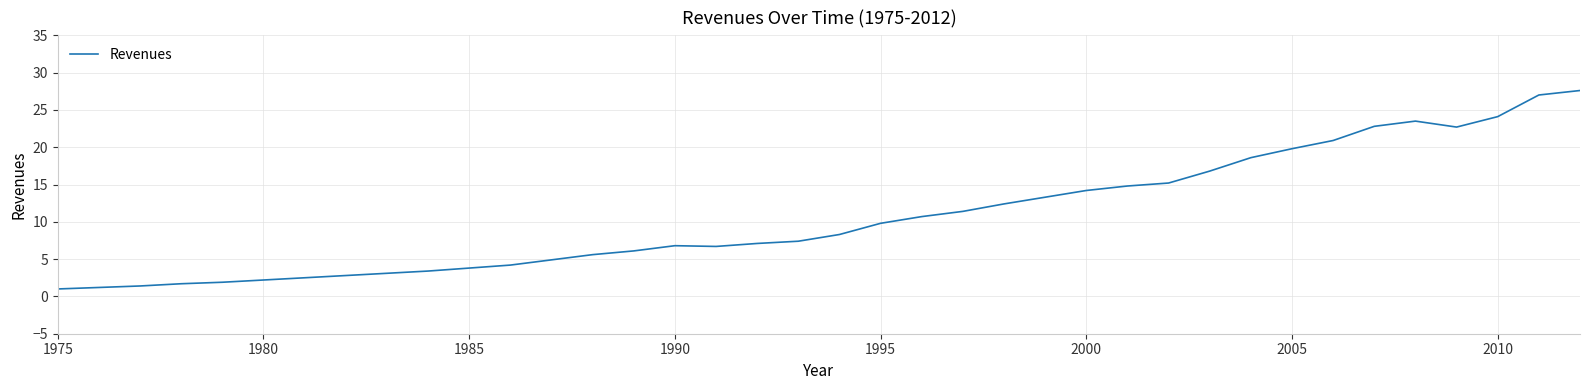

What is the difference between the maximum and minimum values?

26.6